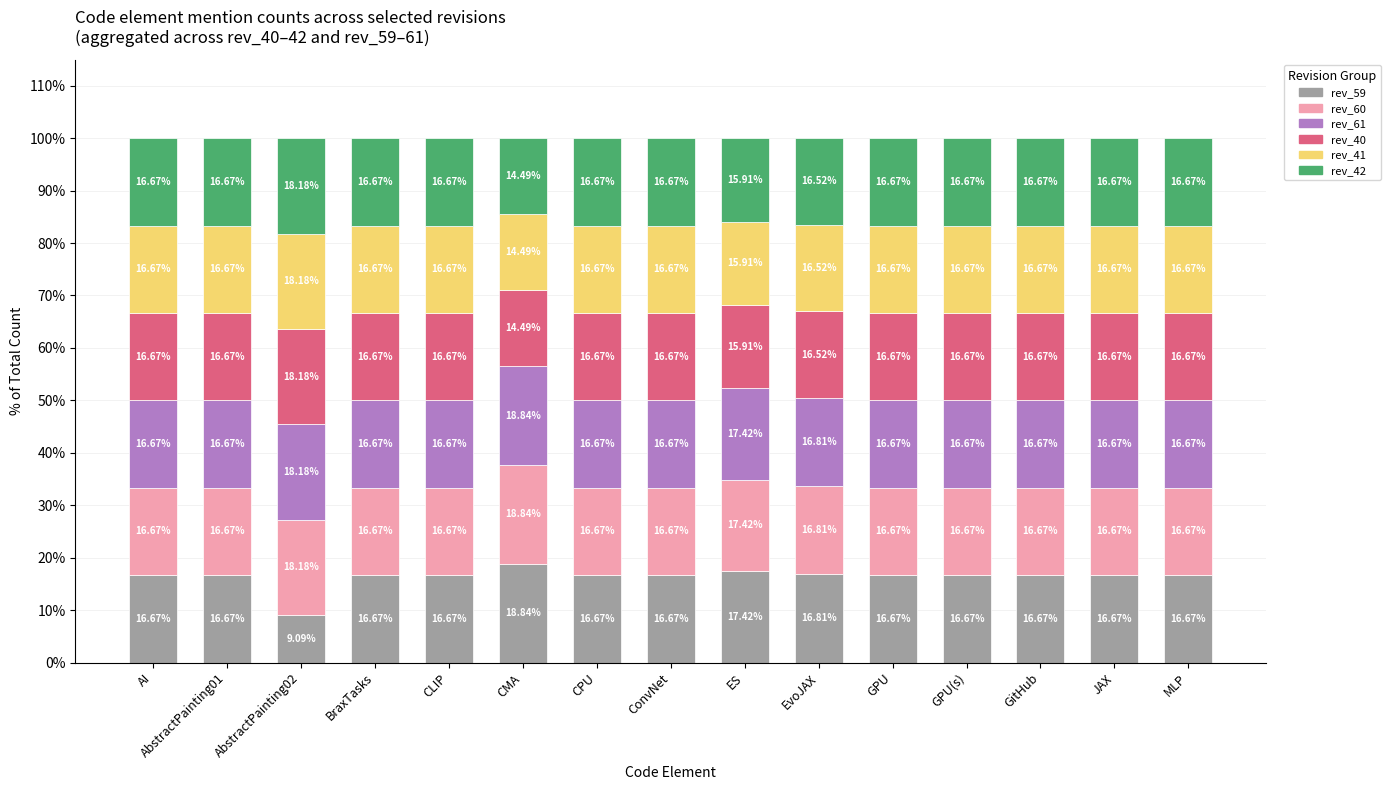

How many data points does each series have?

15